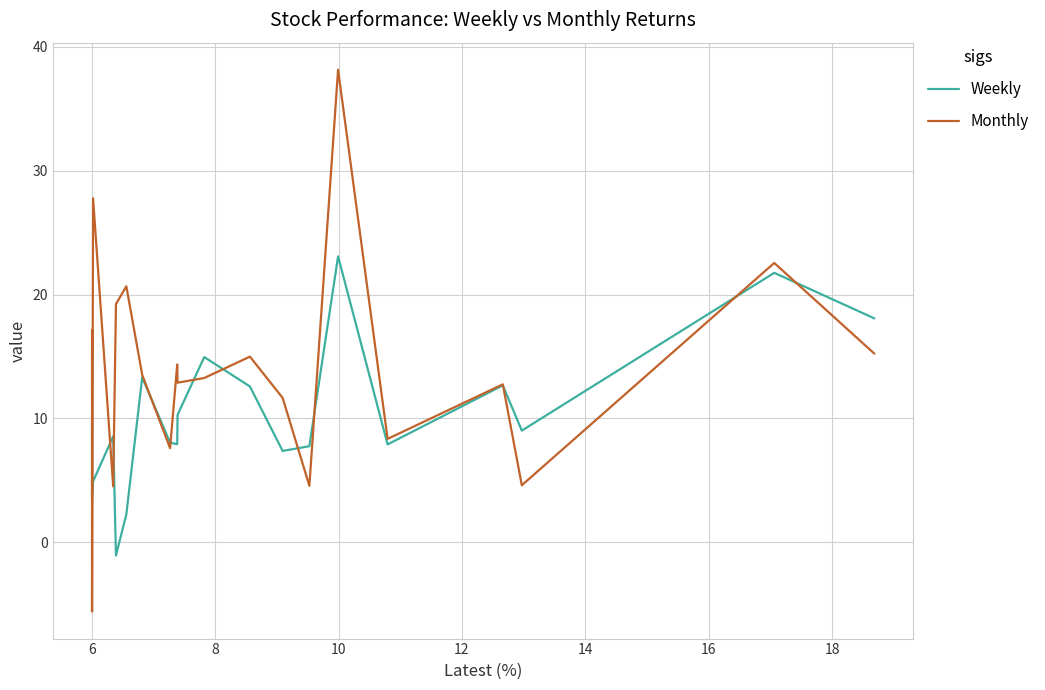

Does the chart have visible grid lines?

Yes